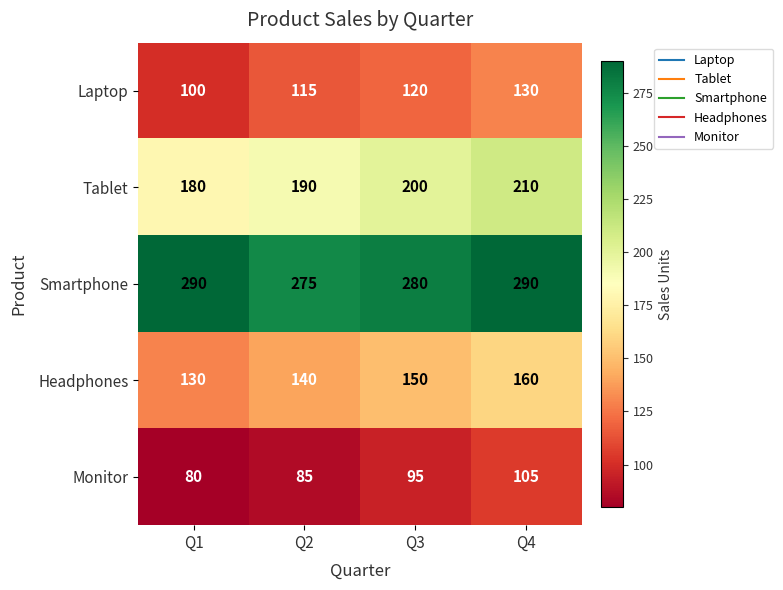

What is the difference between the second highest and minimum values in the Headphones series?

20